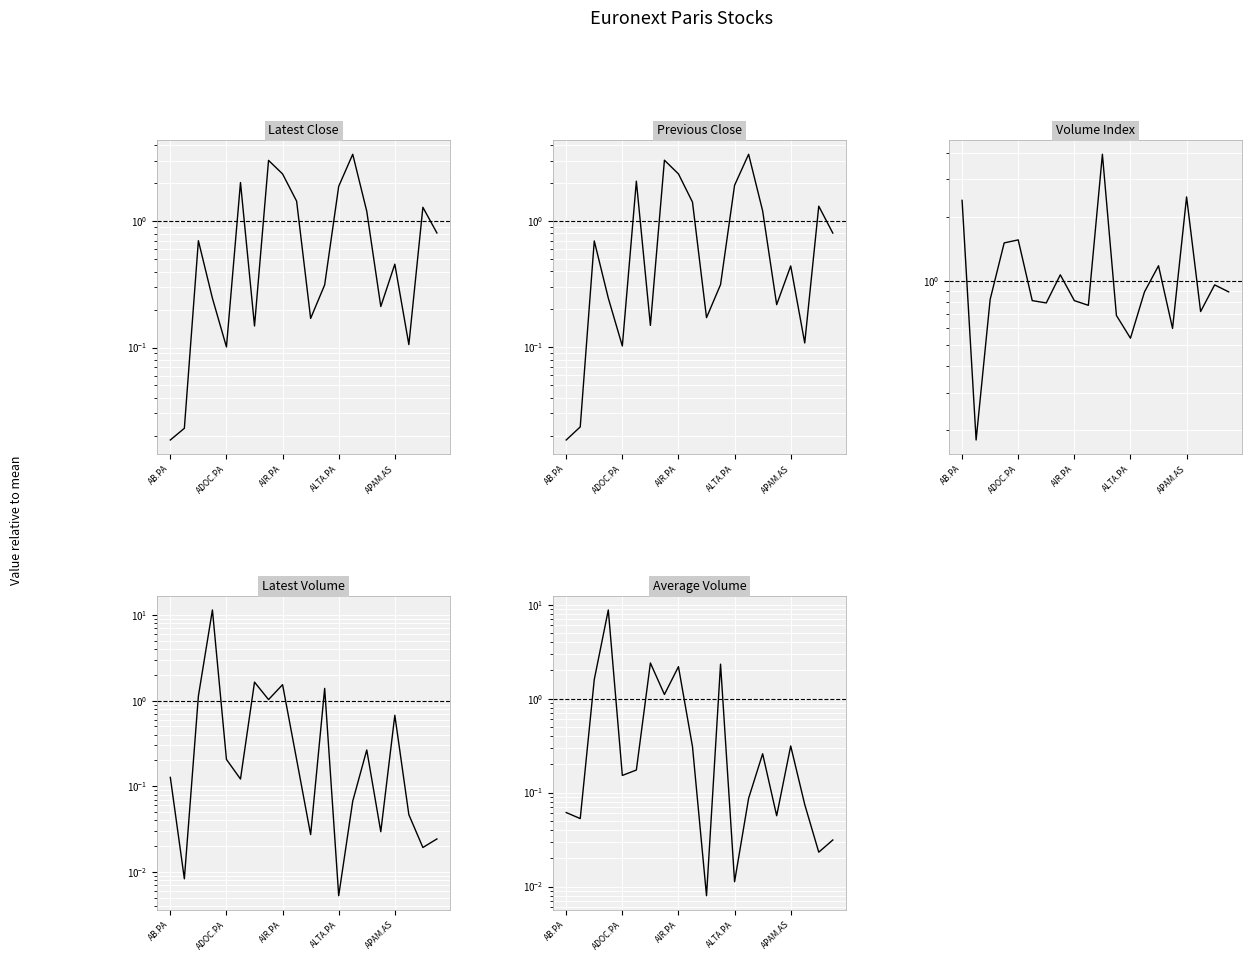

True or false: Average Volume has a value of 0.1 at 13.

True